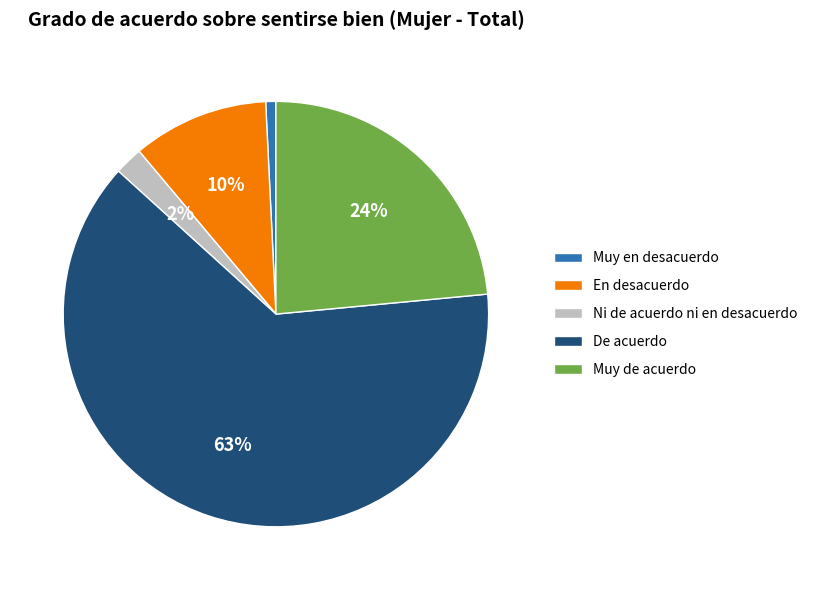

What is the ratio of the value at Ni de acuerdo ni en desacuerdo to the value at En desacuerdo?

0.2